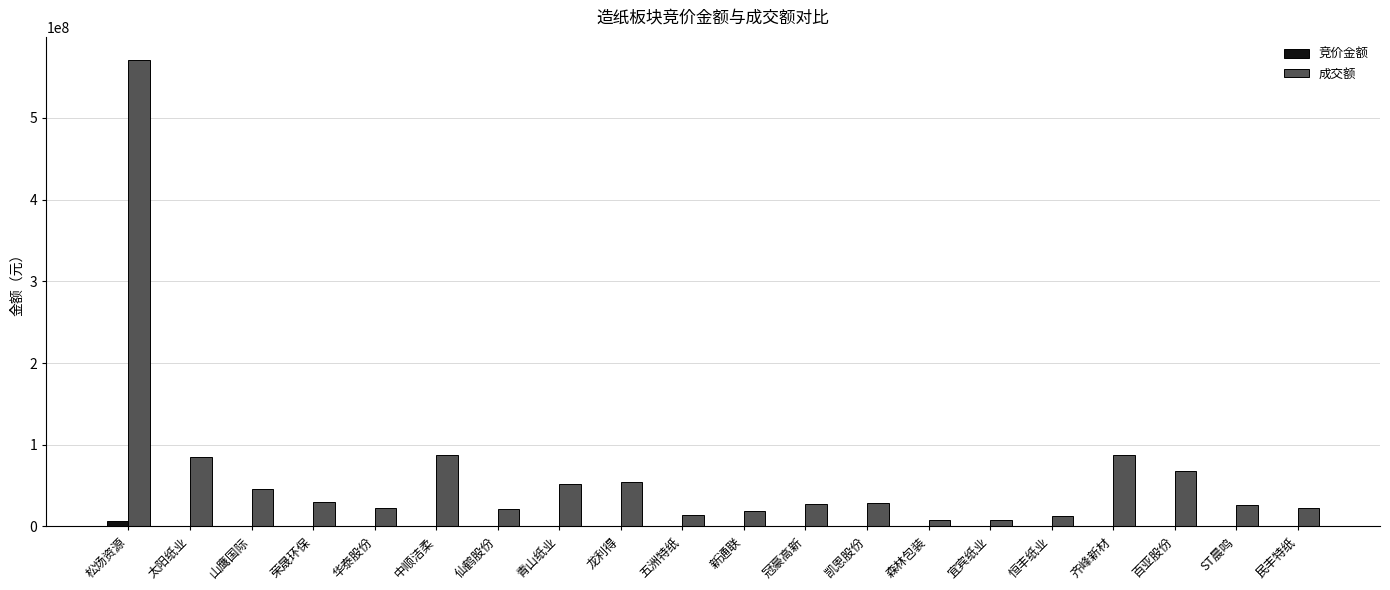

Between 松炀资源 and 新通联, which series saw the biggest shift?

成交额